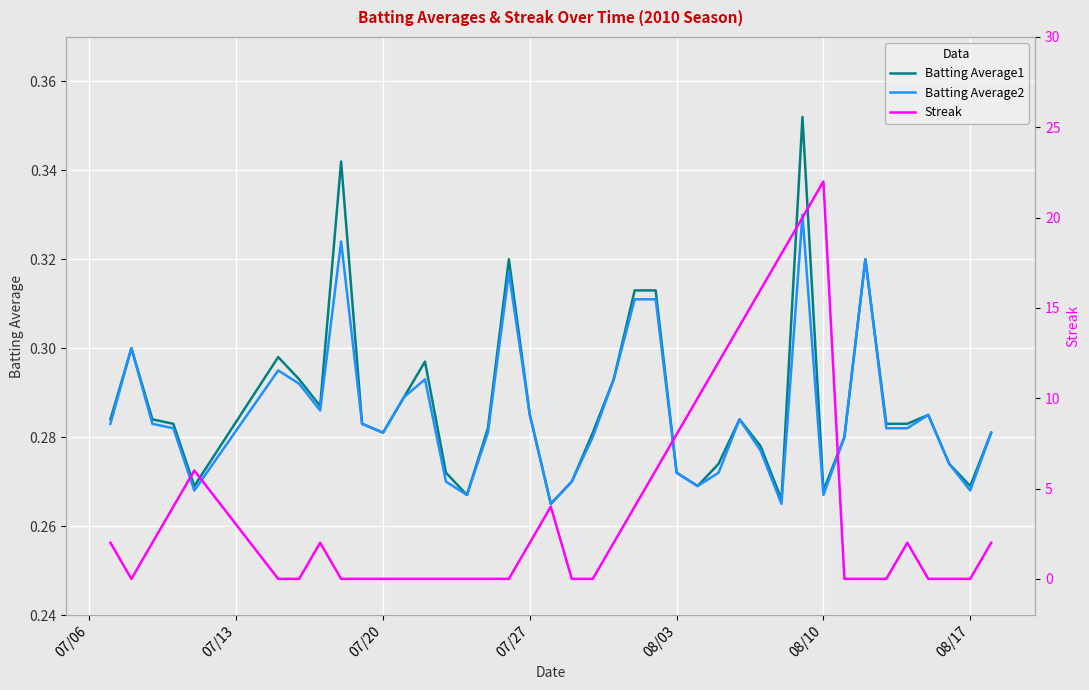

How many lines are shown in the chart?

3